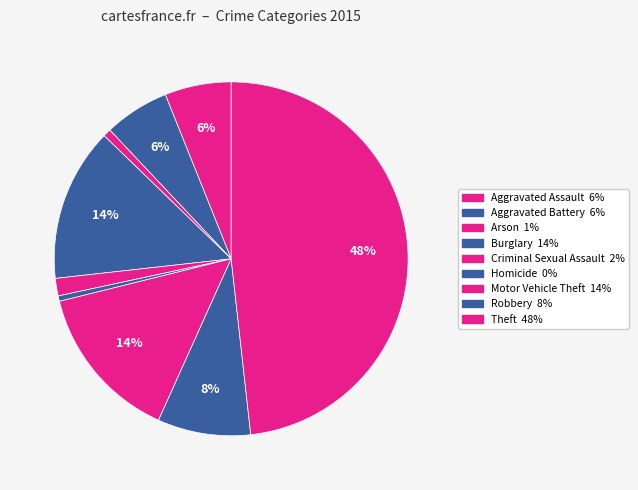

Rank the categories by value from lowest to highest.

Homicide, Arson, Criminal Sexual Assault, Aggravated Battery, Aggravated Assault, Robbery, Burglary, Motor Vehicle Theft, Theft